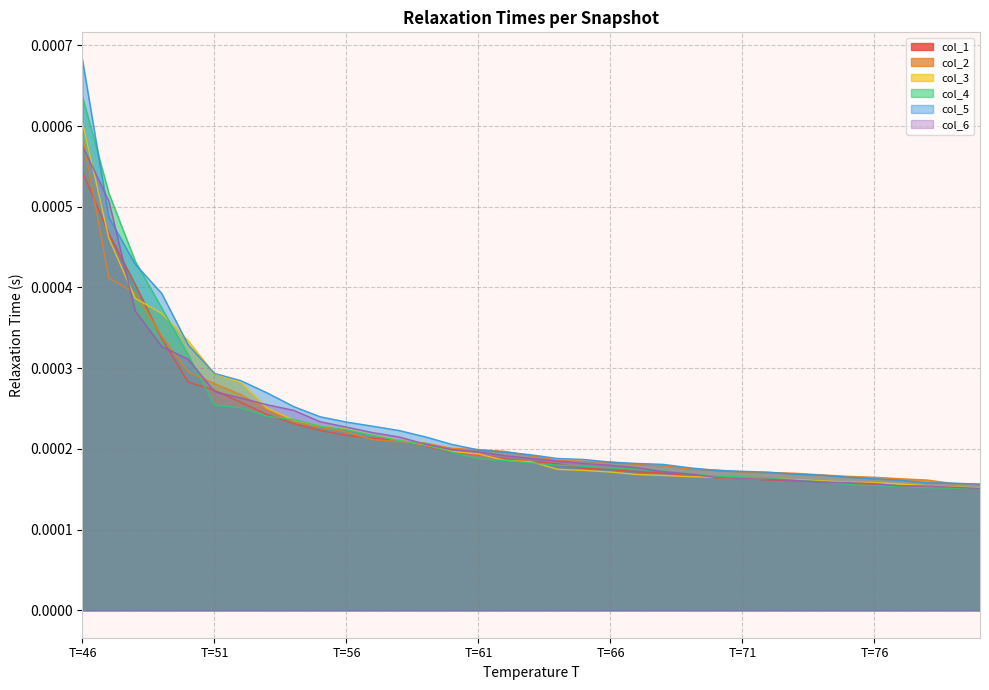

Is it true that col_3 equals 0.0 at T=50?

True